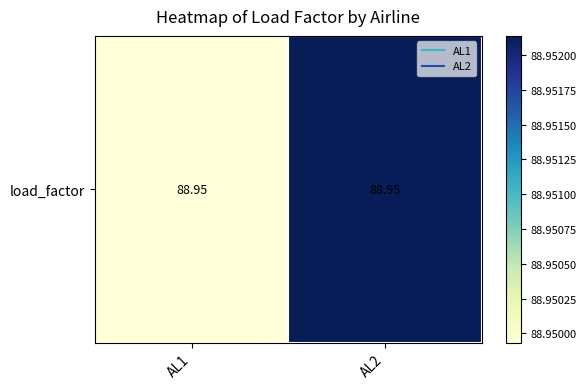

Reading left to right, transcribe all the data shown in this chart.

AL1=88.9	AL2=89.0